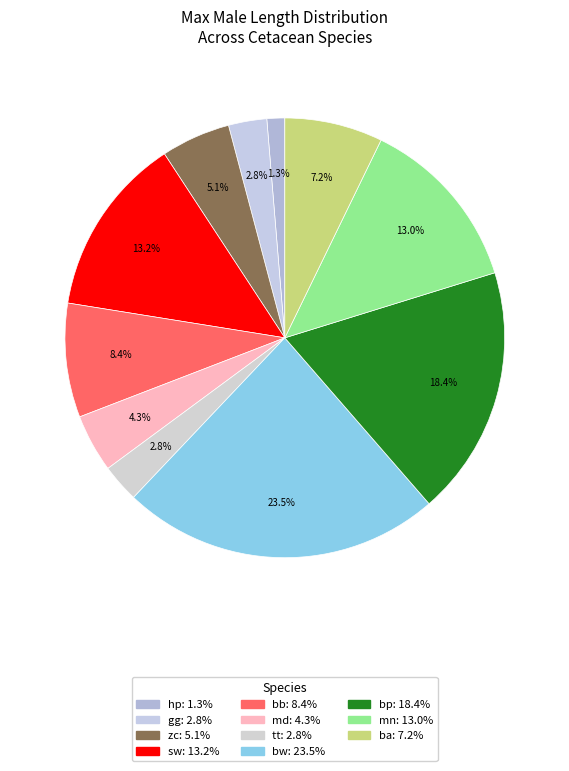

True or false: tt accounts for 13% of the total.

False